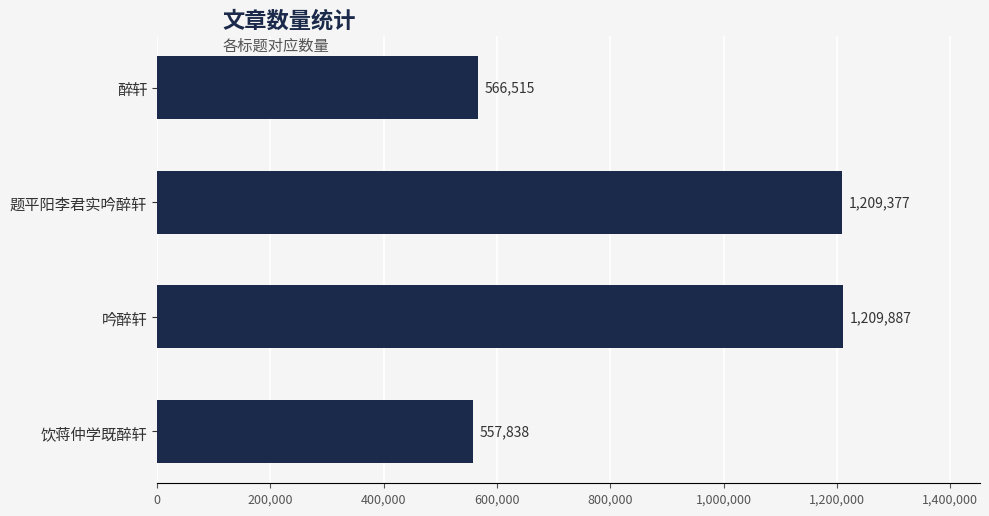

Reading top to bottom, extract all data points from this chart.

566515	1209377	1209887	557838